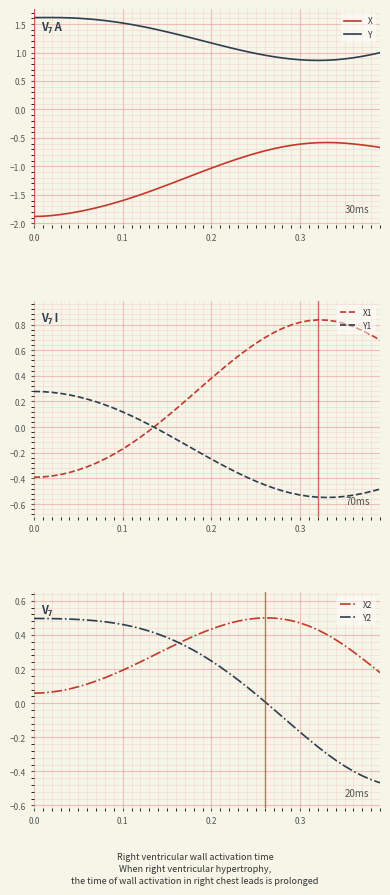

Reading left to right, extract all data points from this chart.

X: -1.9	-1.9	-1.9	-1.8	-1.8	-1.8	-1.8	-1.7	-1.7	-1.6	-1.6	-1.6	-1.5	-1.4	-1.4	-1.3	-1.3	-1.2	-1.1	-1.1	-1.0	-1.0	-0.9	-0.9	-0.8	-0.8	-0.7	-0.7	-0.7	-0.6	-0.6	-0.6	-0.6	-0.6	-0.6	-0.6	-0.6	-0.6	-0.6	-0.7
Y: 1.6	1.6	1.6	1.6	1.6	1.6	1.6	1.6	1.6	1.5	1.5	1.5	1.5	1.4	1.4	1.4	1.3	1.3	1.2	1.2	1.2	1.1	1.1	1.1	1.0	1.0	1.0	0.9	0.9	0.9	0.9	0.9	0.9	0.9	0.9	0.9	0.9	0.9	1.0	1.0
X1: -0.4	-0.4	-0.4	-0.4	-0.4	-0.3	-0.3	-0.3	-0.2	-0.2	-0.2	-0.1	-0.1	-0.0	0.0	0.1	0.1	0.2	0.3	0.3	0.4	0.4	0.5	0.6	0.6	0.7	0.7	0.7	0.8	0.8	0.8	0.8	0.8	0.8	0.8	0.8	0.8	0.8	0.7	0.7
Y1: 0.3	0.3	0.3	0.3	0.3	0.2	0.2	0.2	0.2	0.1	0.1	0.1	0.1	0.0	-0.0	-0.1	-0.1	-0.1	-0.2	-0.2	-0.2	-0.3	-0.3	-0.4	-0.4	-0.4	-0.4	-0.5	-0.5	-0.5	-0.5	-0.5	-0.5	-0.5	-0.5	-0.5	-0.5	-0.5	-0.5	-0.5
X2: 0.1	0.1	0.1	0.1	0.1	0.1	0.1	0.1	0.1	0.2	0.2	0.2	0.2	0.3	0.3	0.3	0.3	0.4	0.4	0.4	0.4	0.5	0.5	0.5	0.5	0.5	0.5	0.5	0.5	0.5	0.5	0.5	0.4	0.4	0.4	0.3	0.3	0.3	0.2	0.2
Y2: 0.5	0.5	0.5	0.5	0.5	0.5	0.5	0.5	0.5	0.5	0.5	0.5	0.4	0.4	0.4	0.4	0.4	0.3	0.3	0.3	0.2	0.2	0.2	0.1	0.1	0.1	0.0	-0.0	-0.1	-0.1	-0.2	-0.2	-0.3	-0.3	-0.3	-0.4	-0.4	-0.4	-0.4	-0.5